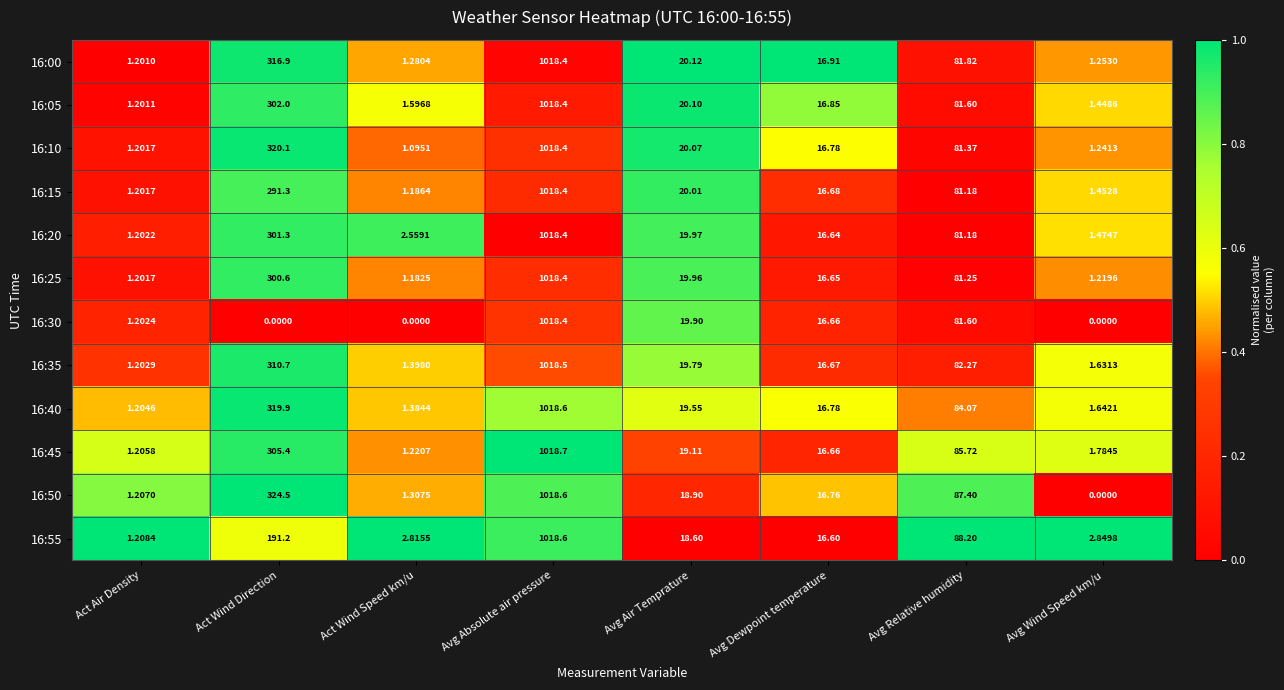

Which series has the widest spread of values?

16:50